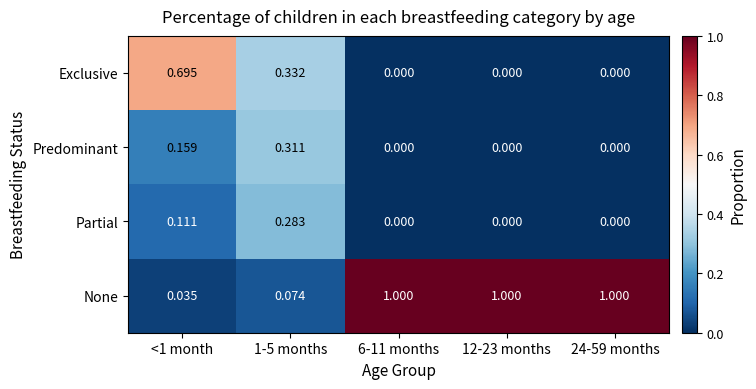

How many values in Partial are above zero?

2